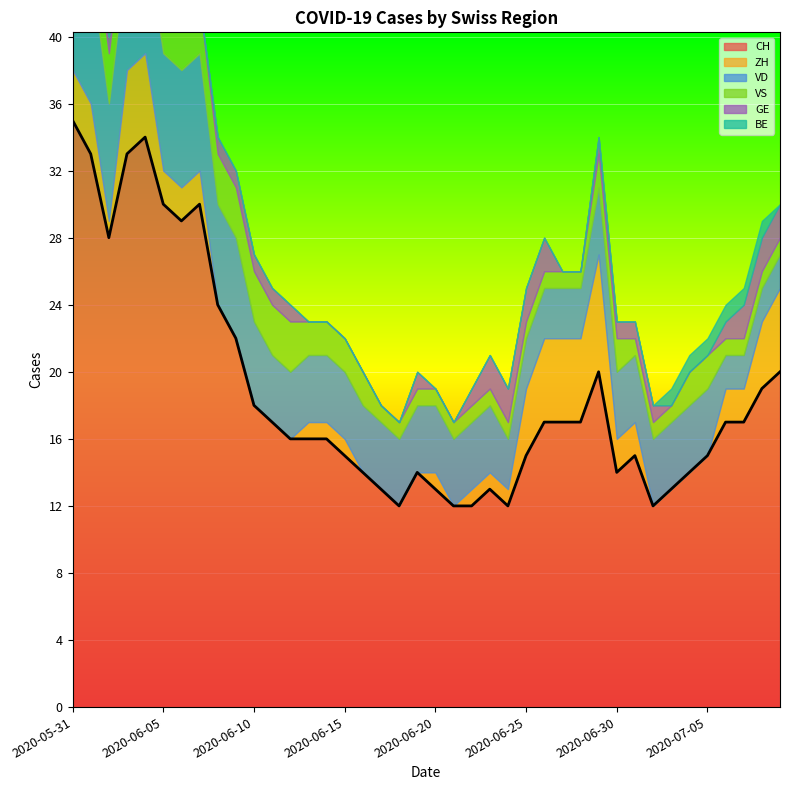

List the series in order of their peak value, highest first.

CH, VD, ZH, VS, GE, BE